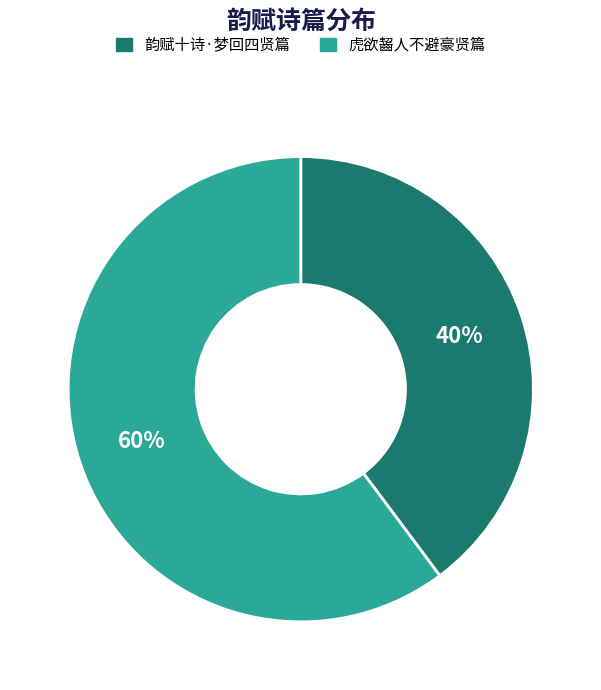

The 虎欲齧人不避豪贤篇 slice represents 75% of the pie. True or false?

False